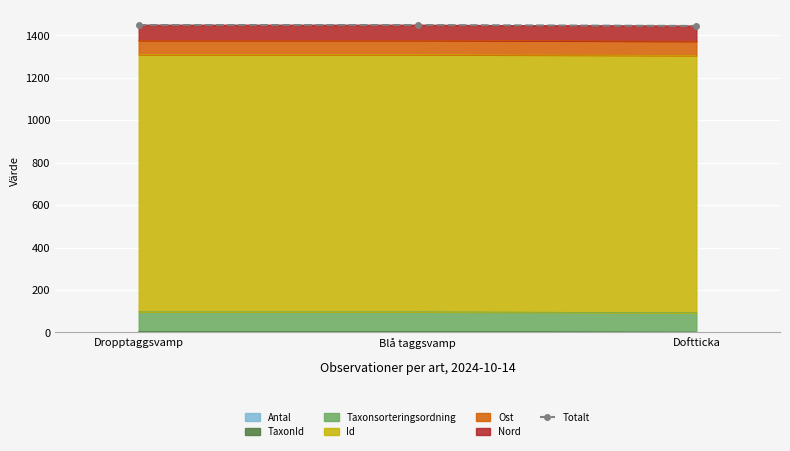

How many values in the TaxonId series exceed 5?

2